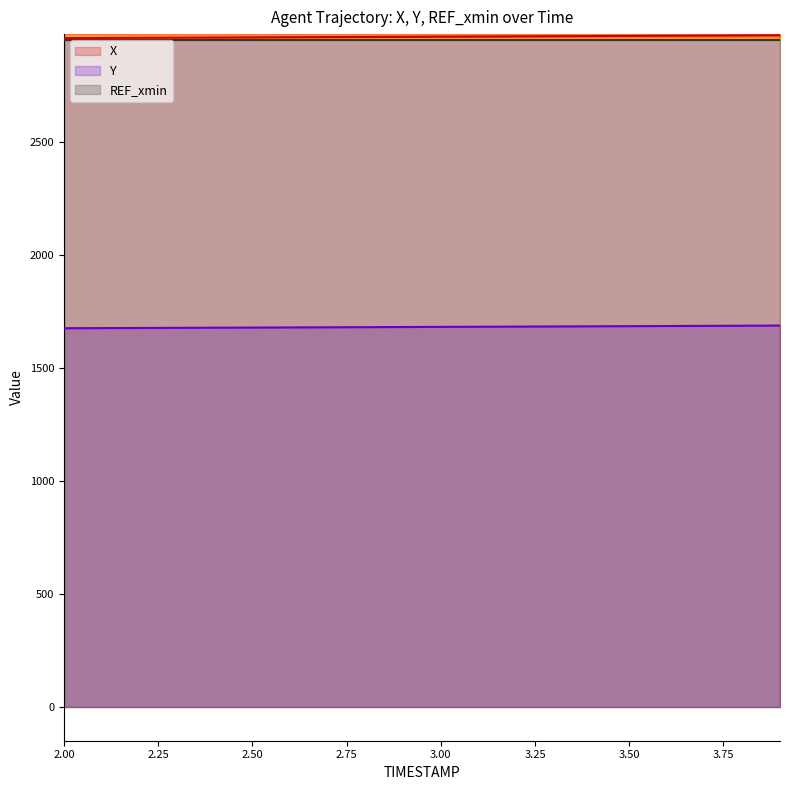

The value of REF_xmin at 3.50 is 2950.4. True or false?

True